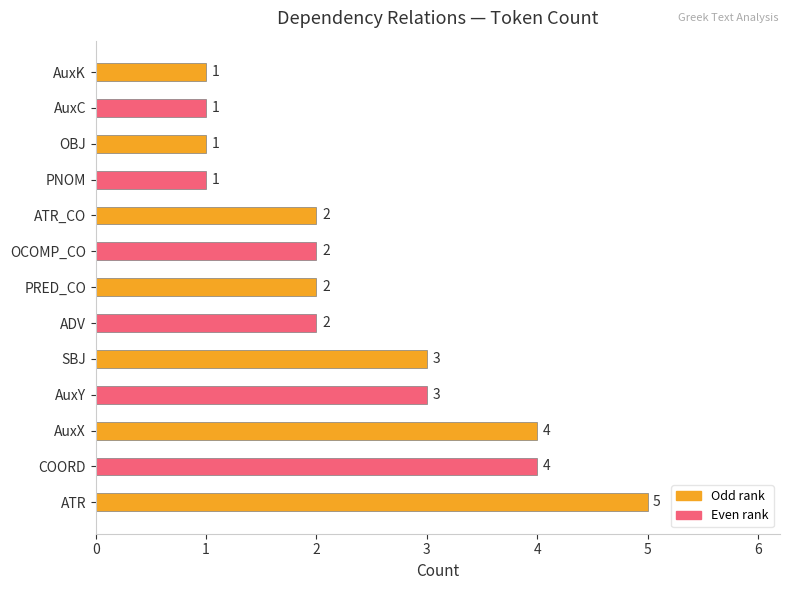

What is the sum of all values?

31